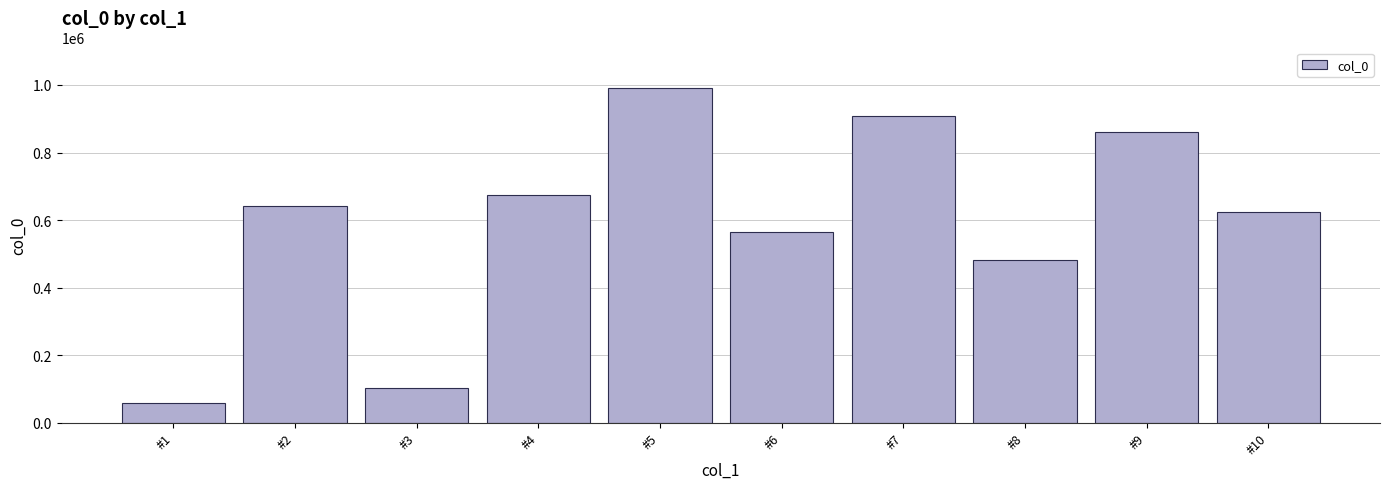

True or false: the data shows 308557 at #9.

False